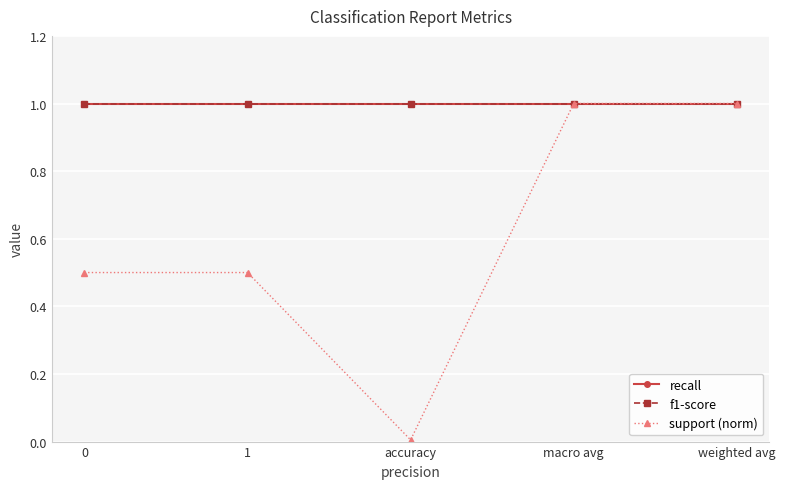

Is this an area chart (filled region under the line)?

No